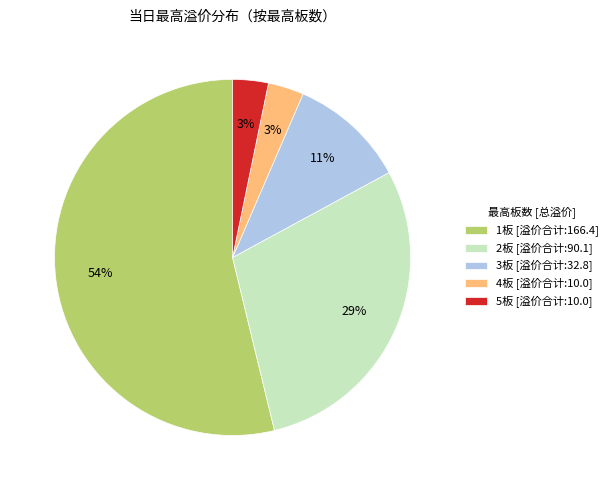

To the nearest percent, what is the difference between the largest and smallest slice percentages?

51%